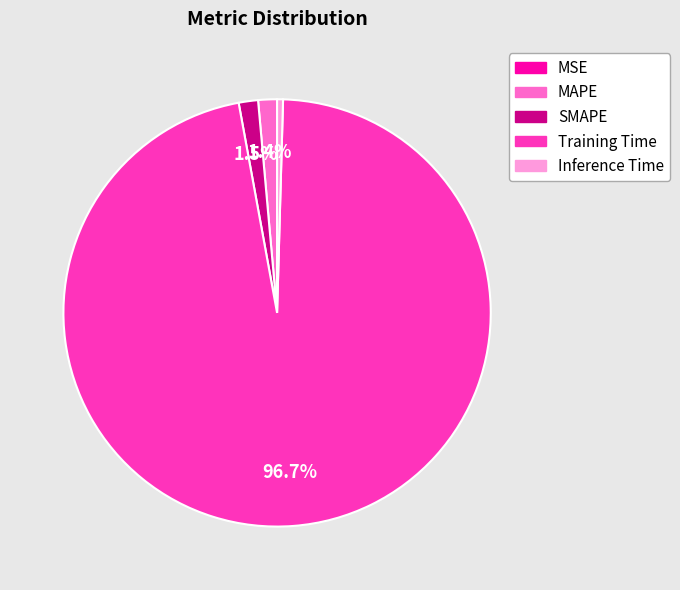

Do MAPE and Inference Time together represent more than half of the pie?

No